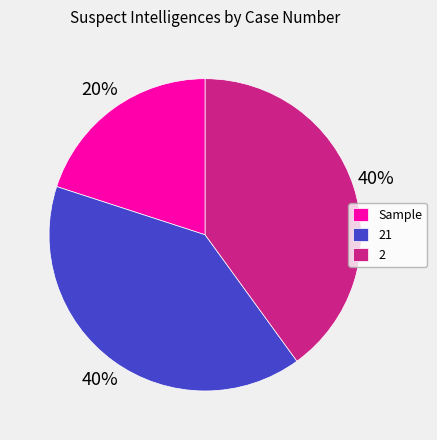

To the nearest percent, what is the average slice percentage?

33%